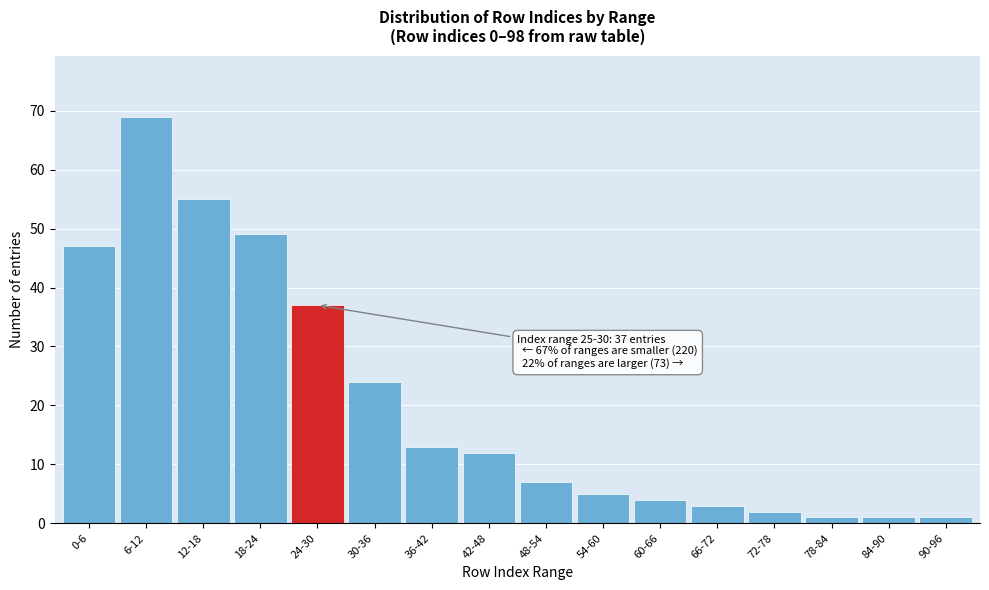

Reading left to right, what are all the values shown in this chart?

47	69	55	49	37	24	13	12	7	5	4	3	2	1	1	1